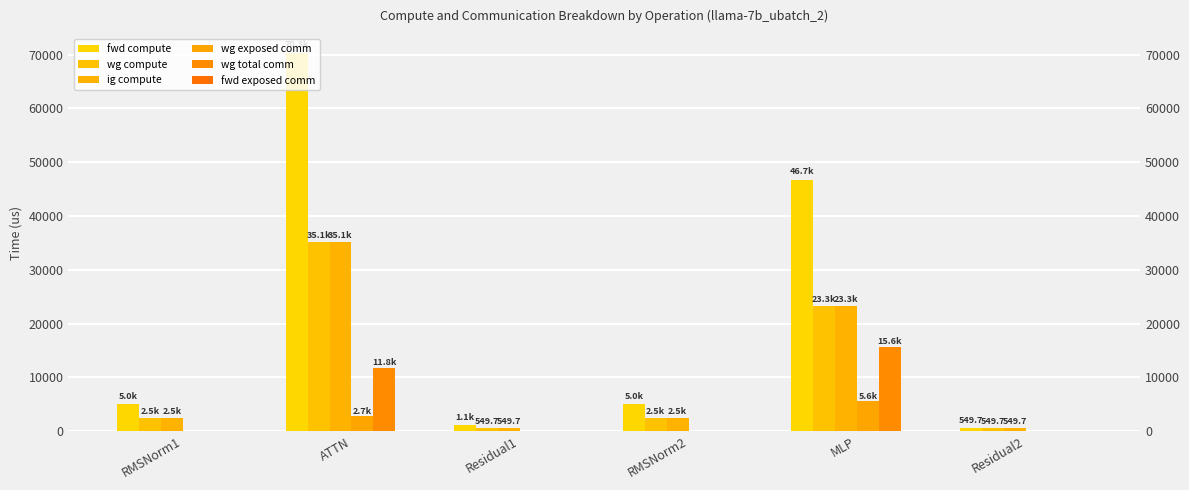

At which category is the sum across all series the highest?

ATTN